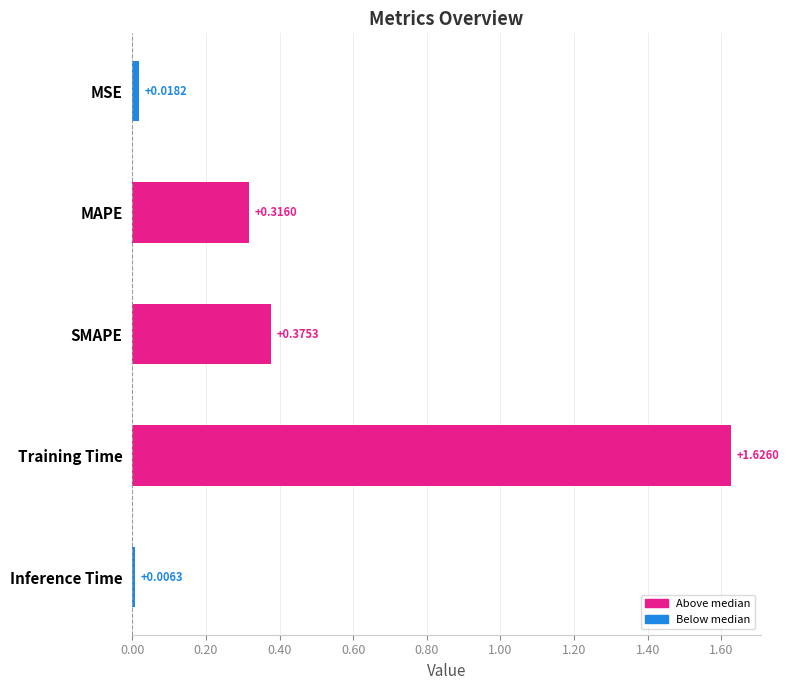

At which label is the value closest to 0?

Inference Time